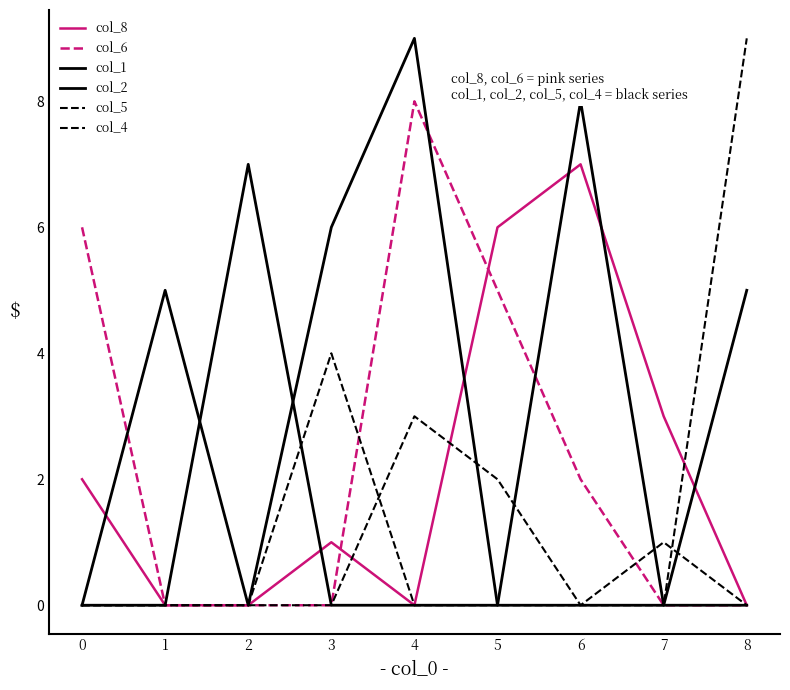

Reading right to left, what are all the values shown in this chart?

col_8: 8=0	7=3	6=7	5=6	4=0	3=1	2=0	1=0	0=2
col_6: 8=0	7=0	6=2	5=5	4=8	3=0	2=0	1=0	0=6
col_1: 8=5	7=0	6=8	5=0	4=0	3=0	2=7	1=0	0=0
col_2: 8=0	7=0	6=0	5=0	4=9	3=6	2=0	1=5	0=0
col_5: 8=0	7=1	6=0	5=2	4=3	3=0	2=0	1=0	0=0
col_4: 8=9	7=0	6=0	5=0	4=0	3=4	2=0	1=0	0=0